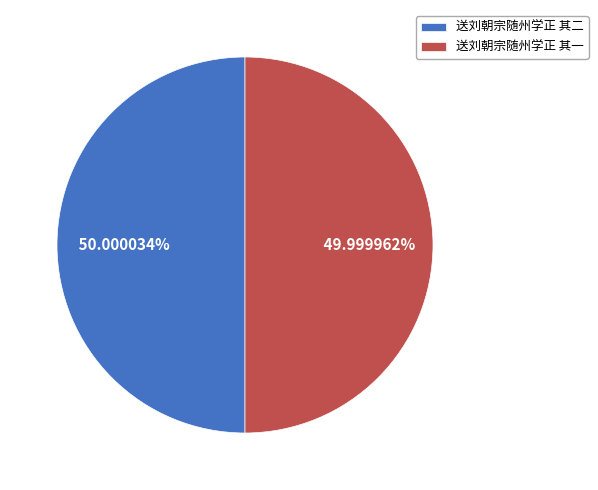

Is the sum of 送刘朝宗随州学正 其二 and 送刘朝宗随州学正 其一 greater than half?

Yes